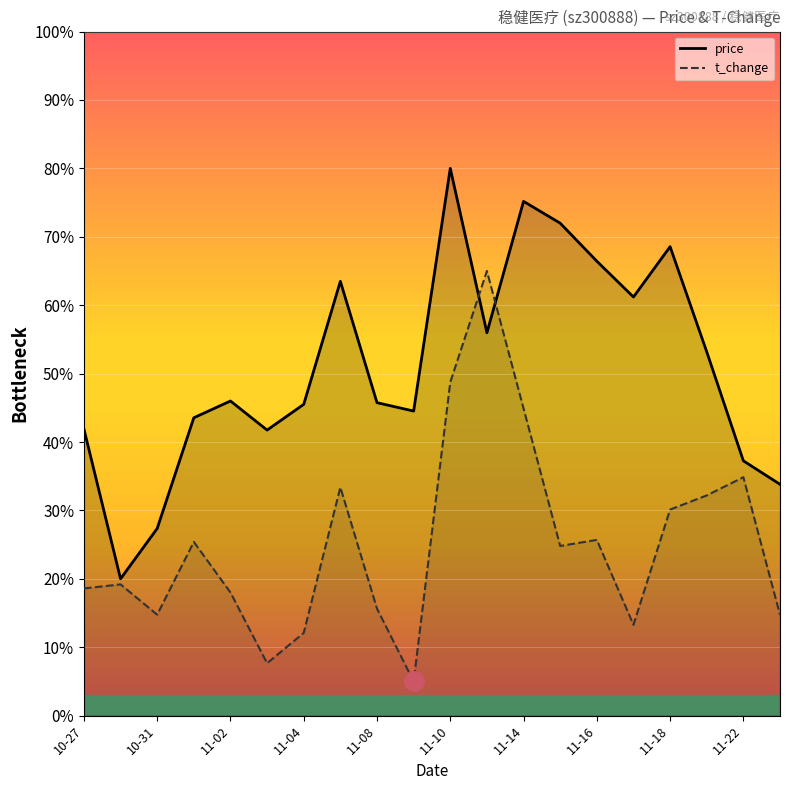

List the series in order of their peak value, highest first.

price, t_change